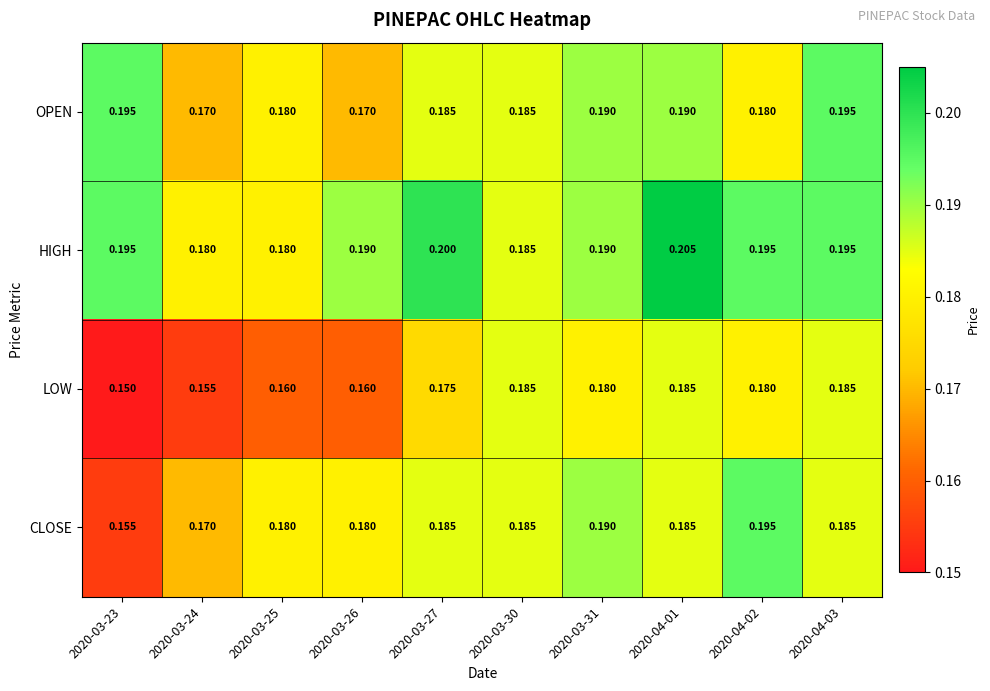

List the series in order of their overall mean, highest first.

HIGH, OPEN, CLOSE, LOW